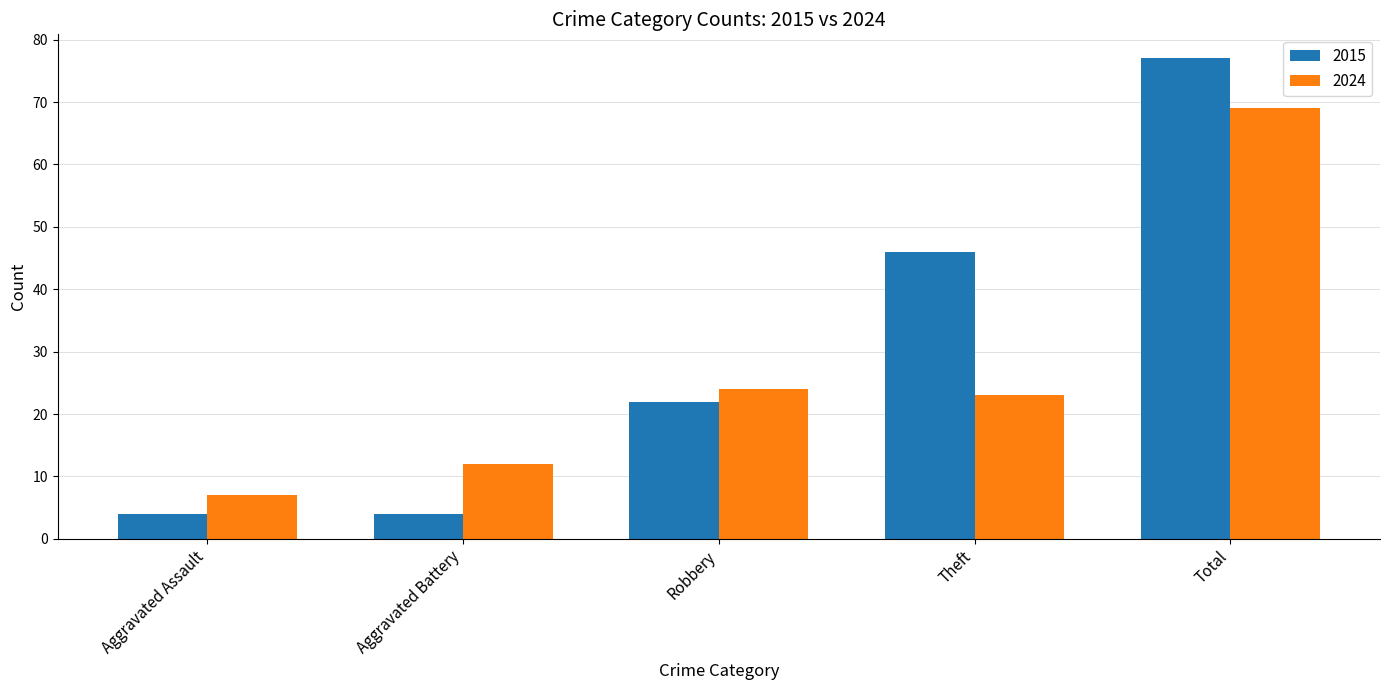

Is the value of 2015 at Robbery greater than the value of 2024 at Aggravated Battery?

Yes